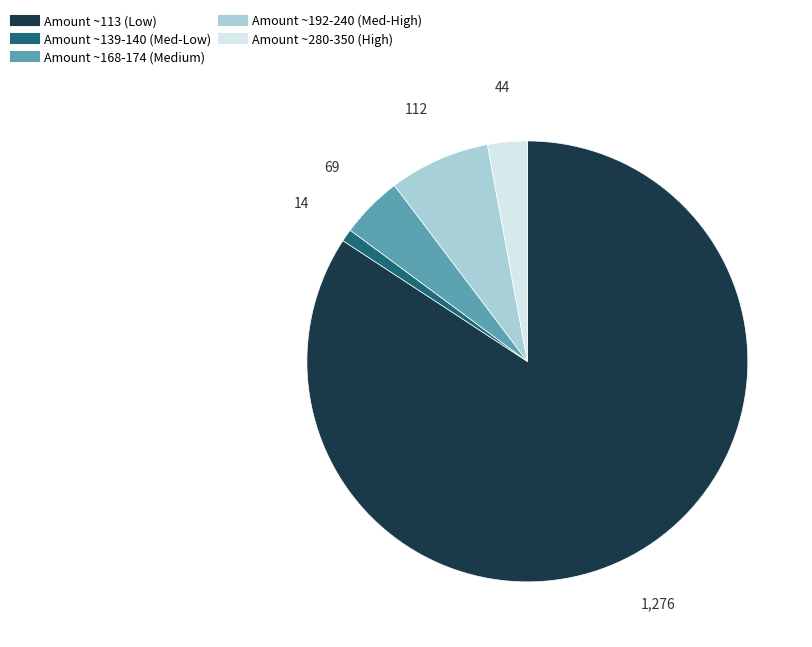

Count the number of slices in the pie.

5